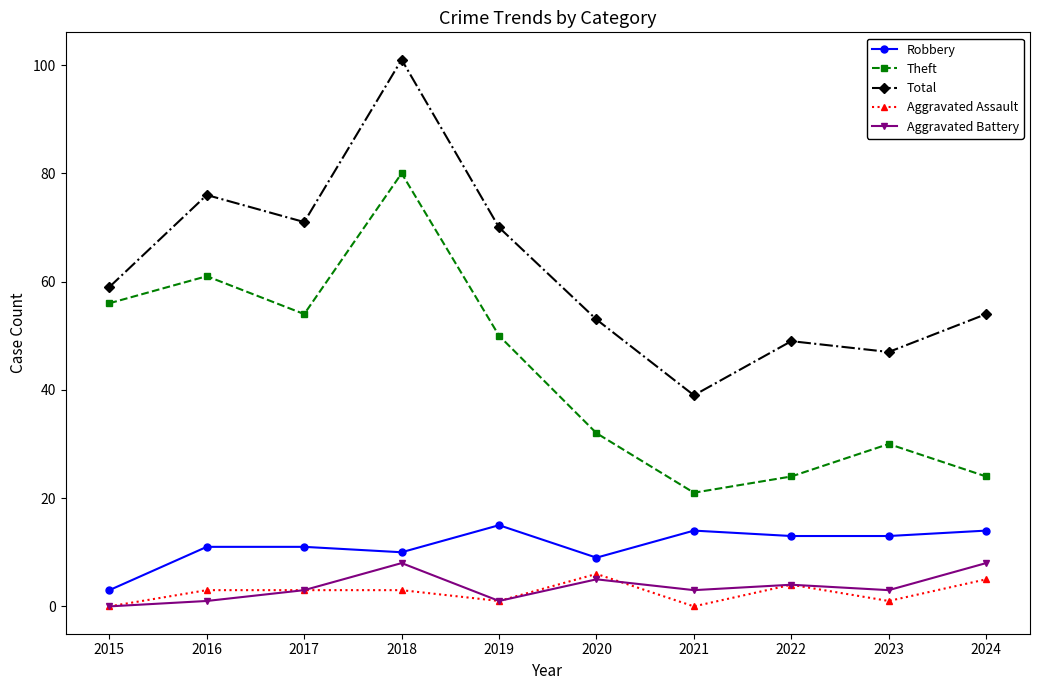

At how many categories does at least one series exceed 62?

4